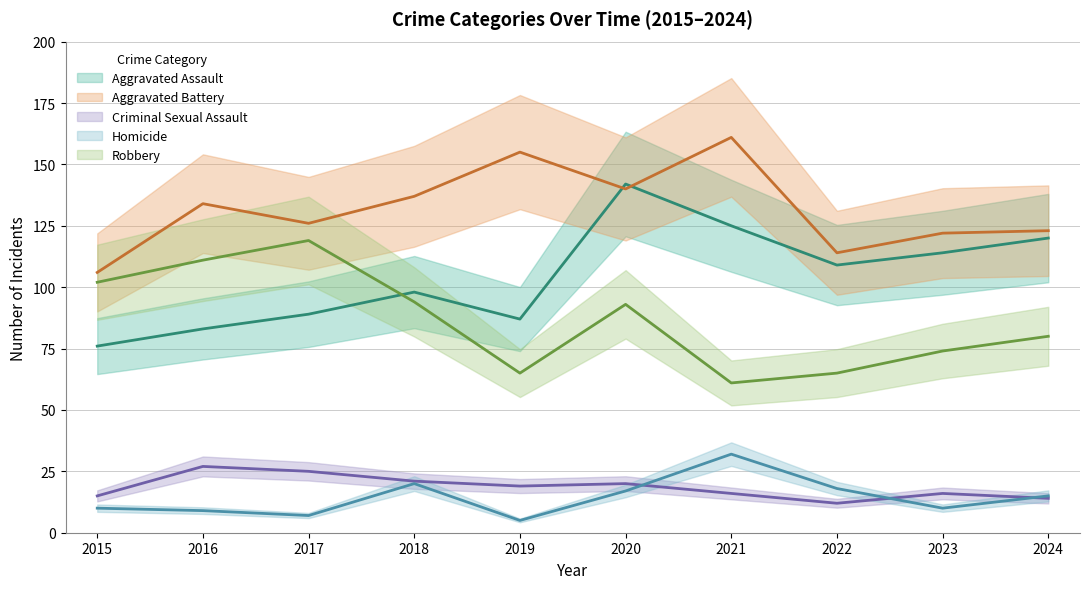

Count the number of categories in the chart.

10